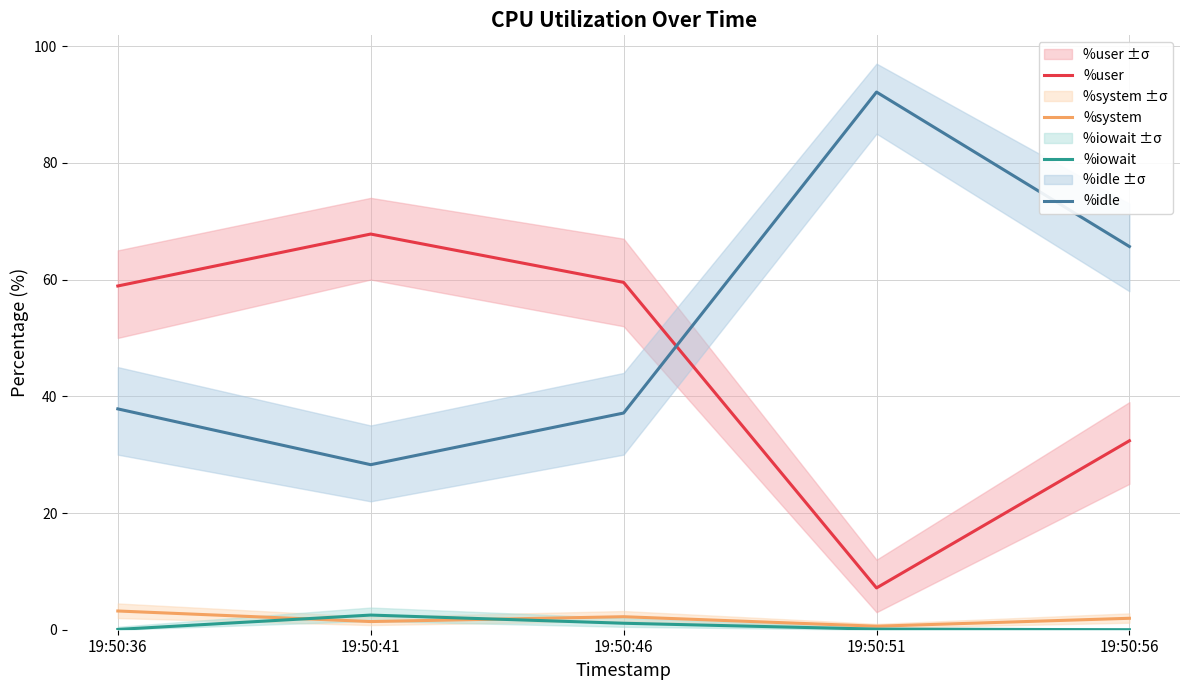

What is the average value of the %iowait series?

0.8